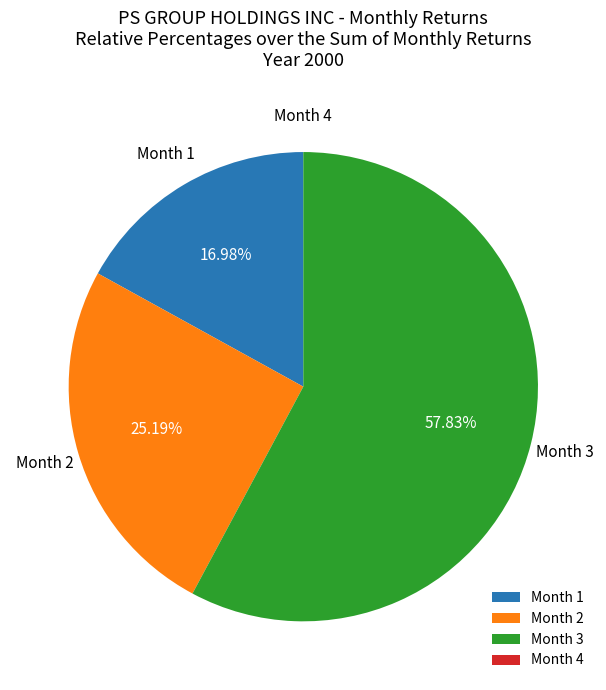

To the nearest percent, what is the average slice percentage?

25%